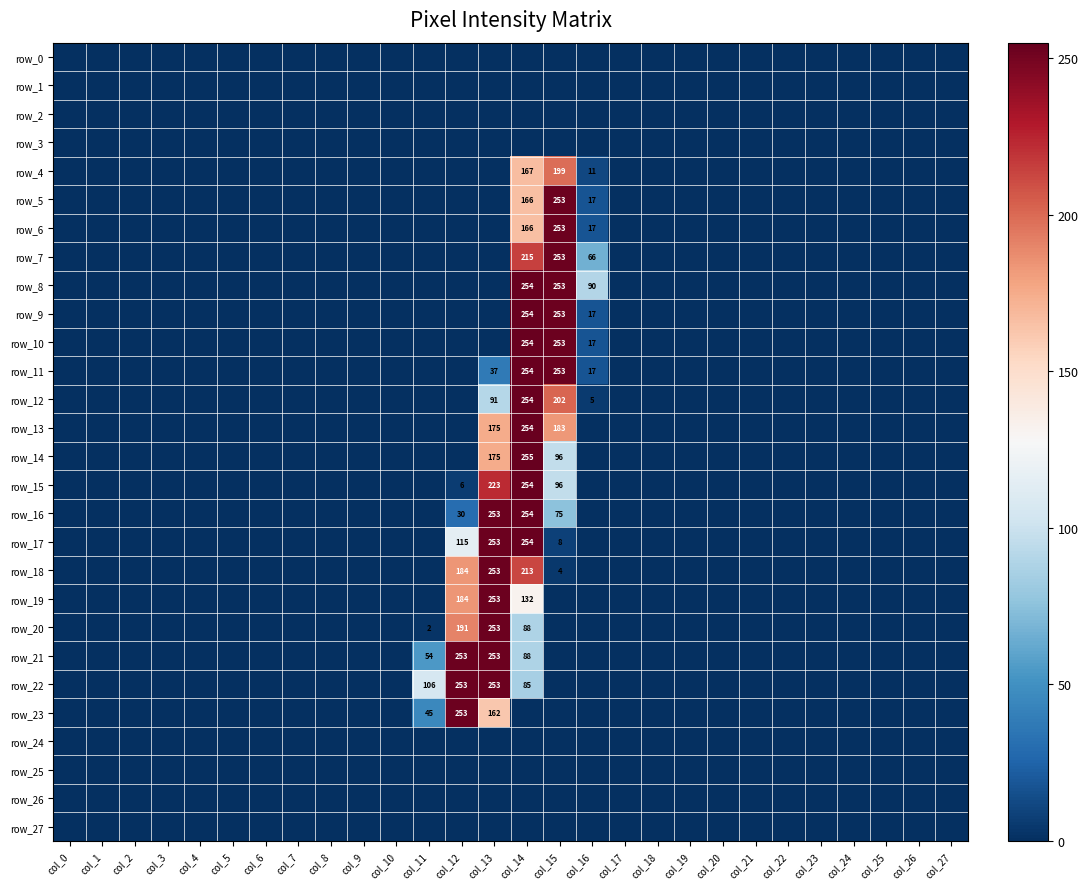

Reading left to right, extract all data points from this chart.

row_0: col_0=0	col_1=0	col_2=0	col_3=0	col_4=0	col_5=0	col_6=0	col_7=0	col_8=0	col_9=0	col_10=0	col_11=0	col_12=0	col_13=0	col_14=0	col_15=0	col_16=0	col_17=0	col_18=0	col_19=0	col_20=0	col_21=0	col_22=0	col_23=0	col_24=0	col_25=0	col_26=0	col_27=0
row_1: col_0=0	col_1=0	col_2=0	col_3=0	col_4=0	col_5=0	col_6=0	col_7=0	col_8=0	col_9=0	col_10=0	col_11=0	col_12=0	col_13=0	col_14=0	col_15=0	col_16=0	col_17=0	col_18=0	col_19=0	col_20=0	col_21=0	col_22=0	col_23=0	col_24=0	col_25=0	col_26=0	col_27=0
row_2: col_0=0	col_1=0	col_2=0	col_3=0	col_4=0	col_5=0	col_6=0	col_7=0	col_8=0	col_9=0	col_10=0	col_11=0	col_12=0	col_13=0	col_14=0	col_15=0	col_16=0	col_17=0	col_18=0	col_19=0	col_20=0	col_21=0	col_22=0	col_23=0	col_24=0	col_25=0	col_26=0	col_27=0
row_3: col_0=0	col_1=0	col_2=0	col_3=0	col_4=0	col_5=0	col_6=0	col_7=0	col_8=0	col_9=0	col_10=0	col_11=0	col_12=0	col_13=0	col_14=0	col_15=0	col_16=0	col_17=0	col_18=0	col_19=0	col_20=0	col_21=0	col_22=0	col_23=0	col_24=0	col_25=0	col_26=0	col_27=0
row_4: col_0=0	col_1=0	col_2=0	col_3=0	col_4=0	col_5=0	col_6=0	col_7=0	col_8=0	col_9=0	col_10=0	col_11=0	col_12=0	col_13=0	col_14=167	col_15=199	col_16=11	col_17=0	col_18=0	col_19=0	col_20=0	col_21=0	col_22=0	col_23=0	col_24=0	col_25=0	col_26=0	col_27=0
row_5: col_0=0	col_1=0	col_2=0	col_3=0	col_4=0	col_5=0	col_6=0	col_7=0	col_8=0	col_9=0	col_10=0	col_11=0	col_12=0	col_13=0	col_14=166	col_15=253	col_16=17	col_17=0	col_18=0	col_19=0	col_20=0	col_21=0	col_22=0	col_23=0	col_24=0	col_25=0	col_26=0	col_27=0
row_6: col_0=0	col_1=0	col_2=0	col_3=0	col_4=0	col_5=0	col_6=0	col_7=0	col_8=0	col_9=0	col_10=0	col_11=0	col_12=0	col_13=0	col_14=166	col_15=253	col_16=17	col_17=0	col_18=0	col_19=0	col_20=0	col_21=0	col_22=0	col_23=0	col_24=0	col_25=0	col_26=0	col_27=0
row_7: col_0=0	col_1=0	col_2=0	col_3=0	col_4=0	col_5=0	col_6=0	col_7=0	col_8=0	col_9=0	col_10=0	col_11=0	col_12=0	col_13=0	col_14=215	col_15=253	col_16=66	col_17=0	col_18=0	col_19=0	col_20=0	col_21=0	col_22=0	col_23=0	col_24=0	col_25=0	col_26=0	col_27=0
row_8: col_0=0	col_1=0	col_2=0	col_3=0	col_4=0	col_5=0	col_6=0	col_7=0	col_8=0	col_9=0	col_10=0	col_11=0	col_12=0	col_13=0	col_14=254	col_15=253	col_16=90	col_17=0	col_18=0	col_19=0	col_20=0	col_21=0	col_22=0	col_23=0	col_24=0	col_25=0	col_26=0	col_27=0
row_9: col_0=0	col_1=0	col_2=0	col_3=0	col_4=0	col_5=0	col_6=0	col_7=0	col_8=0	col_9=0	col_10=0	col_11=0	col_12=0	col_13=0	col_14=254	col_15=253	col_16=17	col_17=0	col_18=0	col_19=0	col_20=0	col_21=0	col_22=0	col_23=0	col_24=0	col_25=0	col_26=0	col_27=0
row_10: col_0=0	col_1=0	col_2=0	col_3=0	col_4=0	col_5=0	col_6=0	col_7=0	col_8=0	col_9=0	col_10=0	col_11=0	col_12=0	col_13=0	col_14=254	col_15=253	col_16=17	col_17=0	col_18=0	col_19=0	col_20=0	col_21=0	col_22=0	col_23=0	col_24=0	col_25=0	col_26=0	col_27=0
row_11: col_0=0	col_1=0	col_2=0	col_3=0	col_4=0	col_5=0	col_6=0	col_7=0	col_8=0	col_9=0	col_10=0	col_11=0	col_12=0	col_13=37	col_14=254	col_15=253	col_16=17	col_17=0	col_18=0	col_19=0	col_20=0	col_21=0	col_22=0	col_23=0	col_24=0	col_25=0	col_26=0	col_27=0
row_12: col_0=0	col_1=0	col_2=0	col_3=0	col_4=0	col_5=0	col_6=0	col_7=0	col_8=0	col_9=0	col_10=0	col_11=0	col_12=0	col_13=91	col_14=254	col_15=202	col_16=5	col_17=0	col_18=0	col_19=0	col_20=0	col_21=0	col_22=0	col_23=0	col_24=0	col_25=0	col_26=0	col_27=0
row_13: col_0=0	col_1=0	col_2=0	col_3=0	col_4=0	col_5=0	col_6=0	col_7=0	col_8=0	col_9=0	col_10=0	col_11=0	col_12=0	col_13=175	col_14=254	col_15=183	col_16=0	col_17=0	col_18=0	col_19=0	col_20=0	col_21=0	col_22=0	col_23=0	col_24=0	col_25=0	col_26=0	col_27=0
row_14: col_0=0	col_1=0	col_2=0	col_3=0	col_4=0	col_5=0	col_6=0	col_7=0	col_8=0	col_9=0	col_10=0	col_11=0	col_12=0	col_13=175	col_14=255	col_15=96	col_16=0	col_17=0	col_18=0	col_19=0	col_20=0	col_21=0	col_22=0	col_23=0	col_24=0	col_25=0	col_26=0	col_27=0
row_15: col_0=0	col_1=0	col_2=0	col_3=0	col_4=0	col_5=0	col_6=0	col_7=0	col_8=0	col_9=0	col_10=0	col_11=0	col_12=6	col_13=223	col_14=254	col_15=96	col_16=0	col_17=0	col_18=0	col_19=0	col_20=0	col_21=0	col_22=0	col_23=0	col_24=0	col_25=0	col_26=0	col_27=0
row_16: col_0=0	col_1=0	col_2=0	col_3=0	col_4=0	col_5=0	col_6=0	col_7=0	col_8=0	col_9=0	col_10=0	col_11=0	col_12=30	col_13=253	col_14=254	col_15=75	col_16=0	col_17=0	col_18=0	col_19=0	col_20=0	col_21=0	col_22=0	col_23=0	col_24=0	col_25=0	col_26=0	col_27=0
row_17: col_0=0	col_1=0	col_2=0	col_3=0	col_4=0	col_5=0	col_6=0	col_7=0	col_8=0	col_9=0	col_10=0	col_11=0	col_12=115	col_13=253	col_14=254	col_15=8	col_16=0	col_17=0	col_18=0	col_19=0	col_20=0	col_21=0	col_22=0	col_23=0	col_24=0	col_25=0	col_26=0	col_27=0
row_18: col_0=0	col_1=0	col_2=0	col_3=0	col_4=0	col_5=0	col_6=0	col_7=0	col_8=0	col_9=0	col_10=0	col_11=0	col_12=184	col_13=253	col_14=213	col_15=4	col_16=0	col_17=0	col_18=0	col_19=0	col_20=0	col_21=0	col_22=0	col_23=0	col_24=0	col_25=0	col_26=0	col_27=0
row_19: col_0=0	col_1=0	col_2=0	col_3=0	col_4=0	col_5=0	col_6=0	col_7=0	col_8=0	col_9=0	col_10=0	col_11=0	col_12=184	col_13=253	col_14=132	col_15=0	col_16=0	col_17=0	col_18=0	col_19=0	col_20=0	col_21=0	col_22=0	col_23=0	col_24=0	col_25=0	col_26=0	col_27=0
row_20: col_0=0	col_1=0	col_2=0	col_3=0	col_4=0	col_5=0	col_6=0	col_7=0	col_8=0	col_9=0	col_10=0	col_11=2	col_12=191	col_13=253	col_14=88	col_15=0	col_16=0	col_17=0	col_18=0	col_19=0	col_20=0	col_21=0	col_22=0	col_23=0	col_24=0	col_25=0	col_26=0	col_27=0
row_21: col_0=0	col_1=0	col_2=0	col_3=0	col_4=0	col_5=0	col_6=0	col_7=0	col_8=0	col_9=0	col_10=0	col_11=54	col_12=253	col_13=253	col_14=88	col_15=0	col_16=0	col_17=0	col_18=0	col_19=0	col_20=0	col_21=0	col_22=0	col_23=0	col_24=0	col_25=0	col_26=0	col_27=0
row_22: col_0=0	col_1=0	col_2=0	col_3=0	col_4=0	col_5=0	col_6=0	col_7=0	col_8=0	col_9=0	col_10=0	col_11=106	col_12=253	col_13=253	col_14=85	col_15=0	col_16=0	col_17=0	col_18=0	col_19=0	col_20=0	col_21=0	col_22=0	col_23=0	col_24=0	col_25=0	col_26=0	col_27=0
row_23: col_0=0	col_1=0	col_2=0	col_3=0	col_4=0	col_5=0	col_6=0	col_7=0	col_8=0	col_9=0	col_10=0	col_11=45	col_12=253	col_13=162	col_14=0	col_15=0	col_16=0	col_17=0	col_18=0	col_19=0	col_20=0	col_21=0	col_22=0	col_23=0	col_24=0	col_25=0	col_26=0	col_27=0
row_24: col_0=0	col_1=0	col_2=0	col_3=0	col_4=0	col_5=0	col_6=0	col_7=0	col_8=0	col_9=0	col_10=0	col_11=0	col_12=0	col_13=0	col_14=0	col_15=0	col_16=0	col_17=0	col_18=0	col_19=0	col_20=0	col_21=0	col_22=0	col_23=0	col_24=0	col_25=0	col_26=0	col_27=0
row_25: col_0=0	col_1=0	col_2=0	col_3=0	col_4=0	col_5=0	col_6=0	col_7=0	col_8=0	col_9=0	col_10=0	col_11=0	col_12=0	col_13=0	col_14=0	col_15=0	col_16=0	col_17=0	col_18=0	col_19=0	col_20=0	col_21=0	col_22=0	col_23=0	col_24=0	col_25=0	col_26=0	col_27=0
row_26: col_0=0	col_1=0	col_2=0	col_3=0	col_4=0	col_5=0	col_6=0	col_7=0	col_8=0	col_9=0	col_10=0	col_11=0	col_12=0	col_13=0	col_14=0	col_15=0	col_16=0	col_17=0	col_18=0	col_19=0	col_20=0	col_21=0	col_22=0	col_23=0	col_24=0	col_25=0	col_26=0	col_27=0
row_27: col_0=0	col_1=0	col_2=0	col_3=0	col_4=0	col_5=0	col_6=0	col_7=0	col_8=0	col_9=0	col_10=0	col_11=0	col_12=0	col_13=0	col_14=0	col_15=0	col_16=0	col_17=0	col_18=0	col_19=0	col_20=0	col_21=0	col_22=0	col_23=0	col_24=0	col_25=0	col_26=0	col_27=0